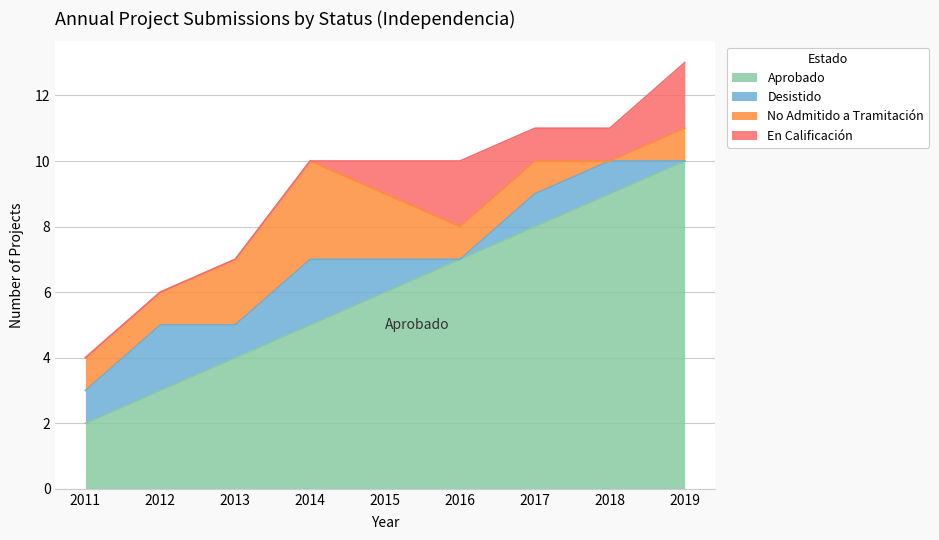

The value of Desistido at 2014 is 2. True or false?

True